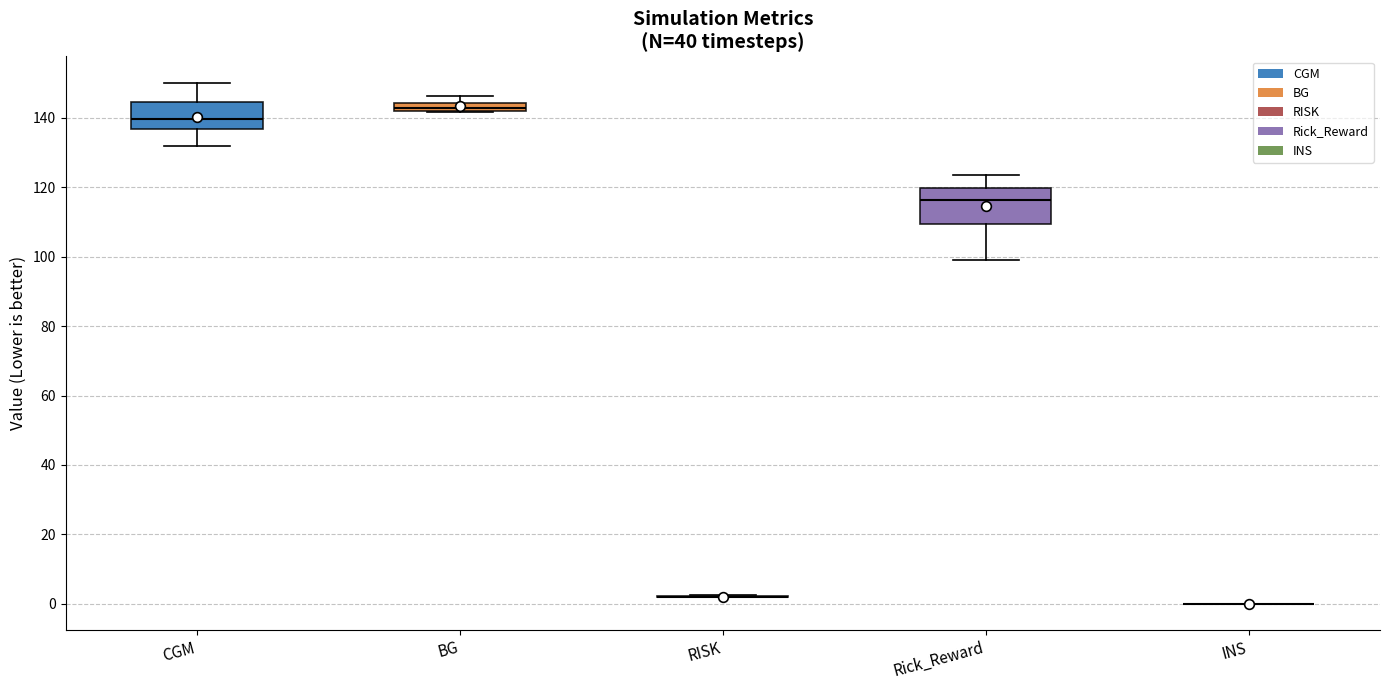

Which box is the tallest, from its lower edge to its upper edge?

Rick_Reward